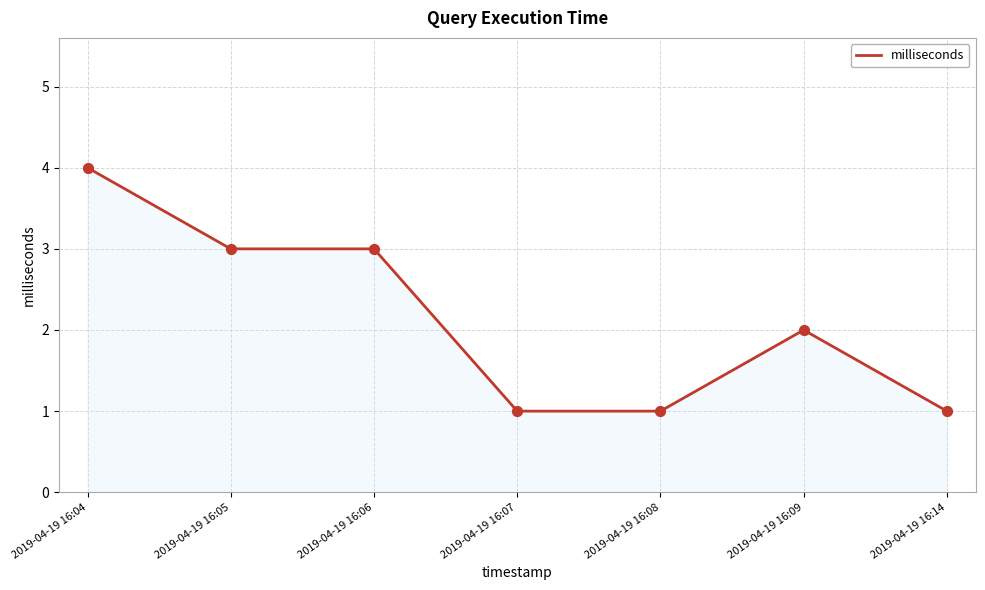

What is the change in value from 2019-04-19 16:04 to 2019-04-19 16:05?

-1